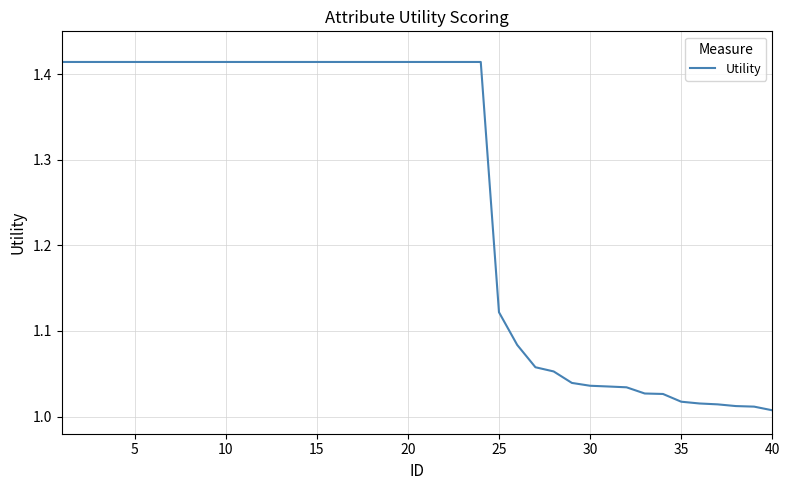

What is the difference between the maximum and minimum values?

0.4